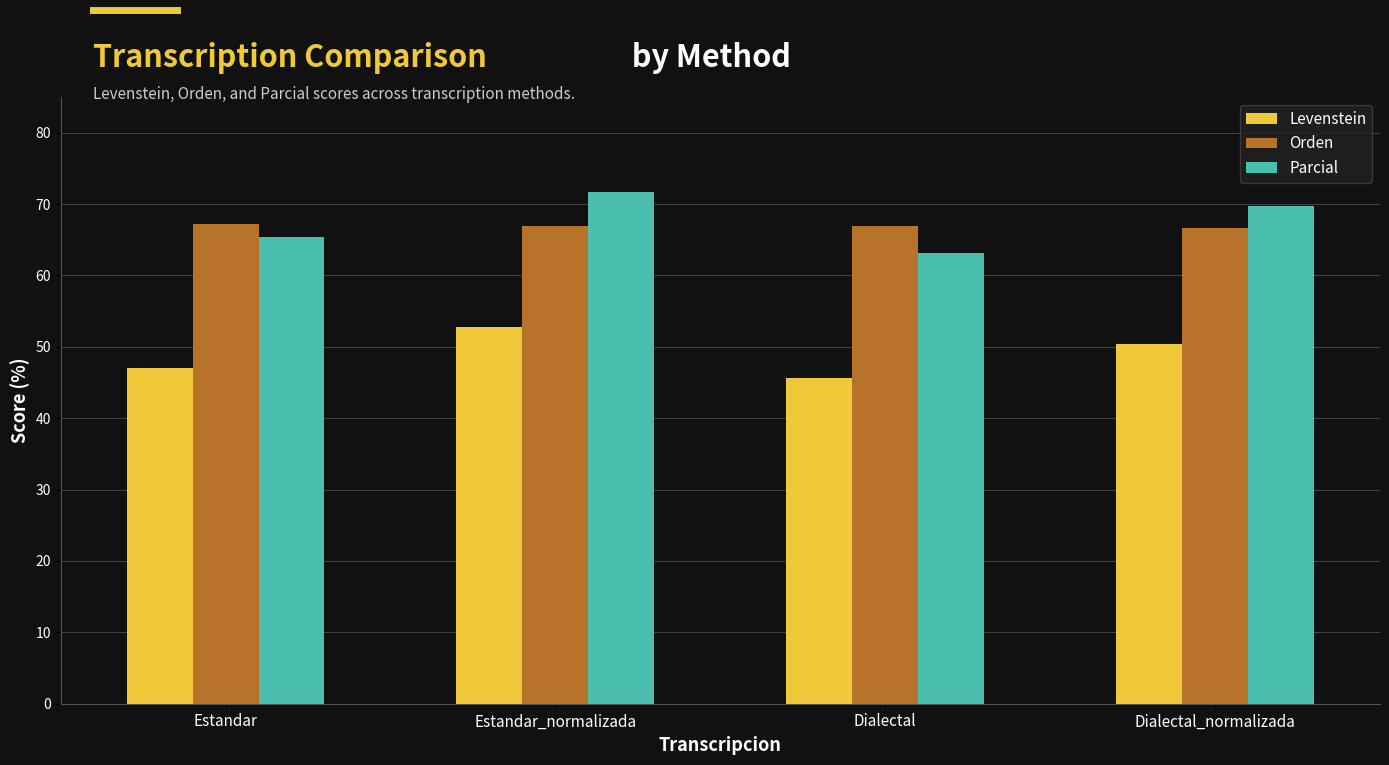

Which series has the largest range (max minus min)?

Parcial